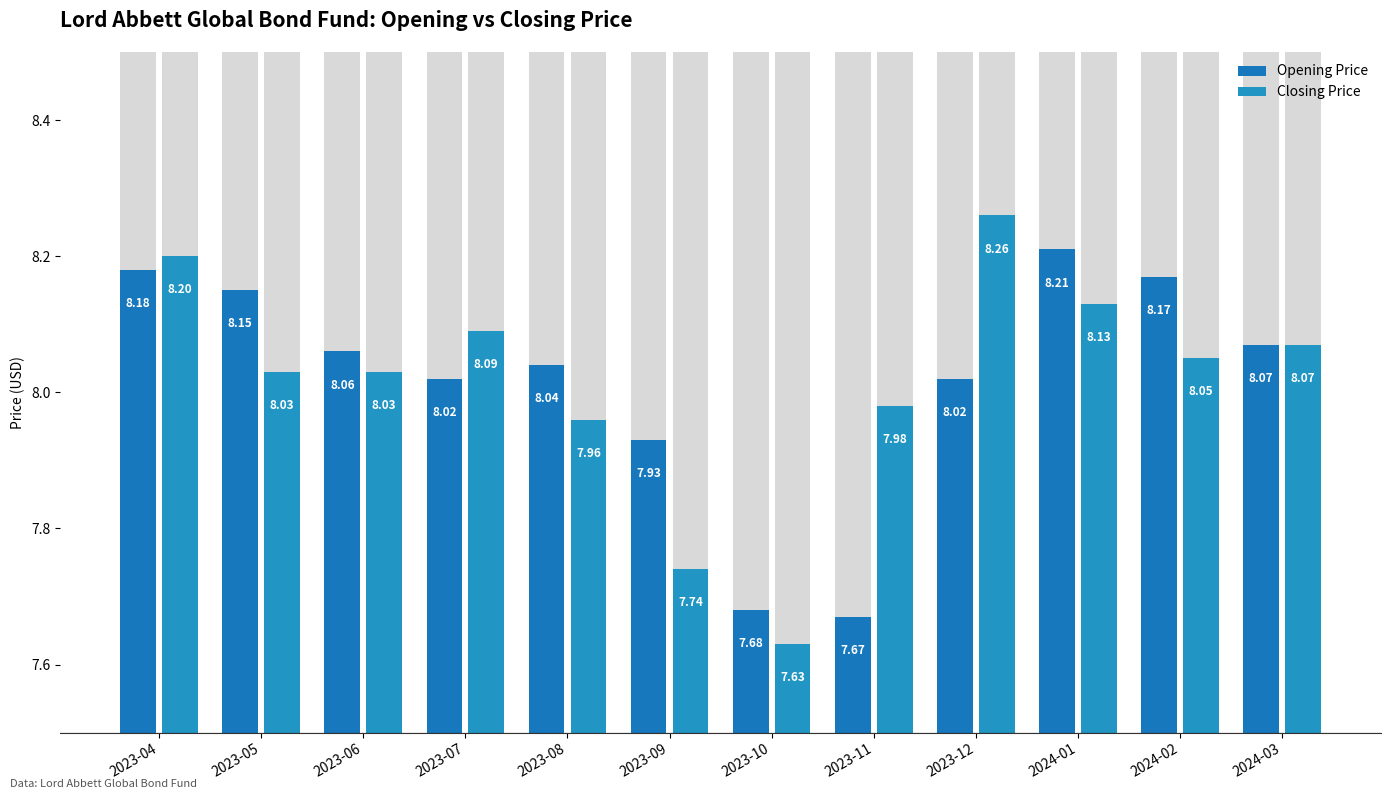

What is the label of the 6th bar from the left?

2023-09